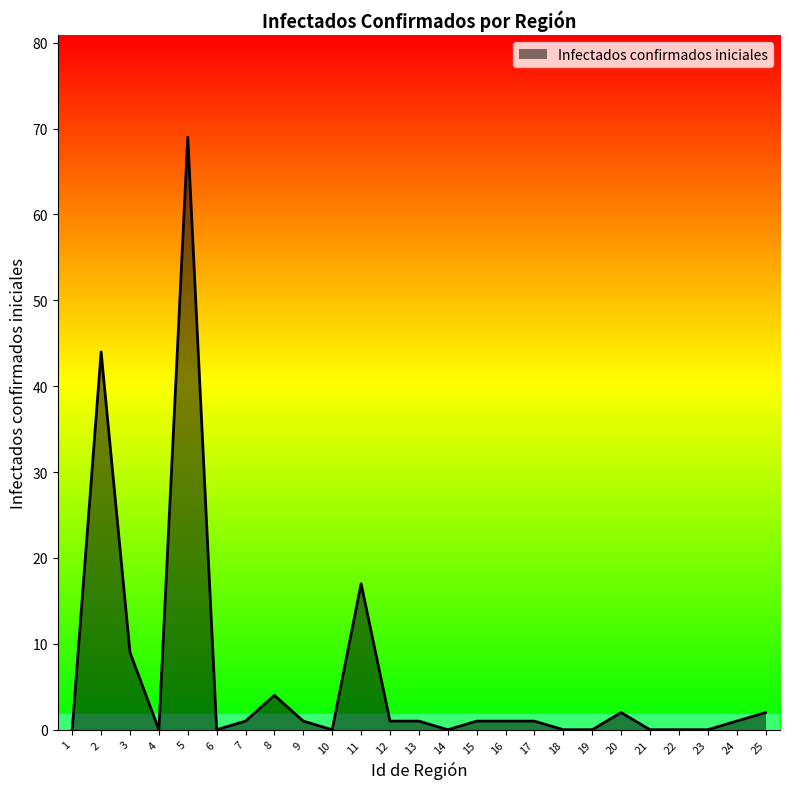

What is the approximate value at 5?

69